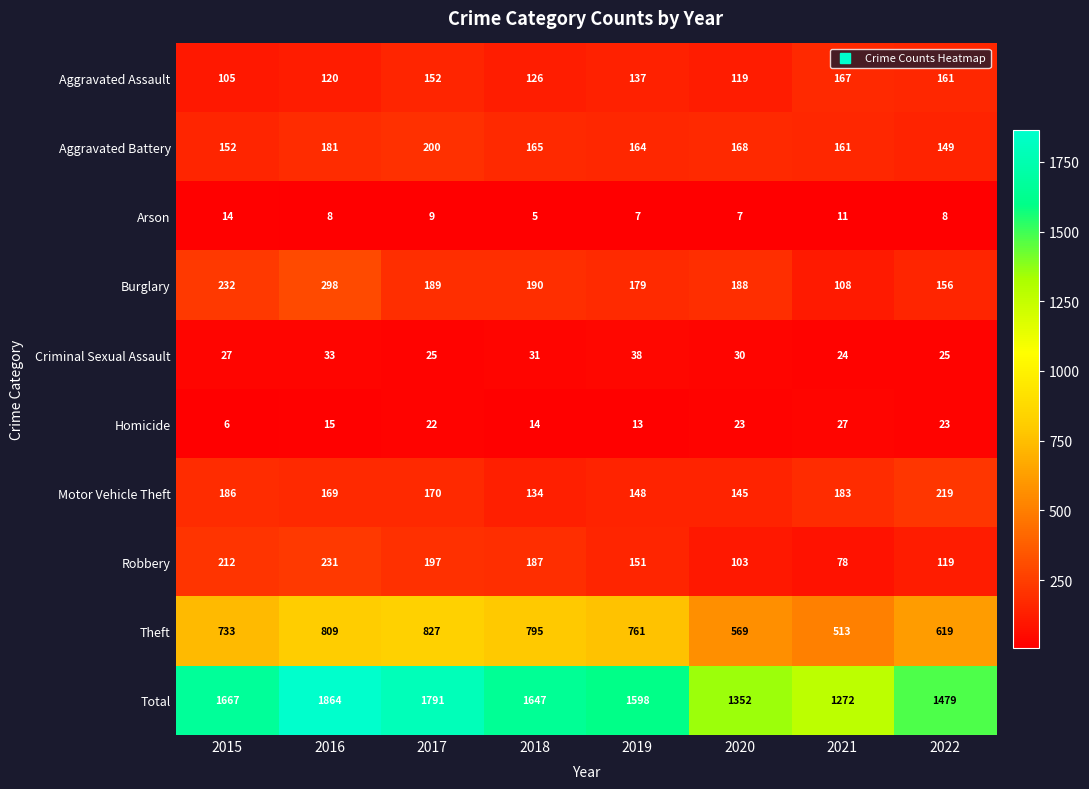

What is the difference between the highest and lowest values at 2021?

1261